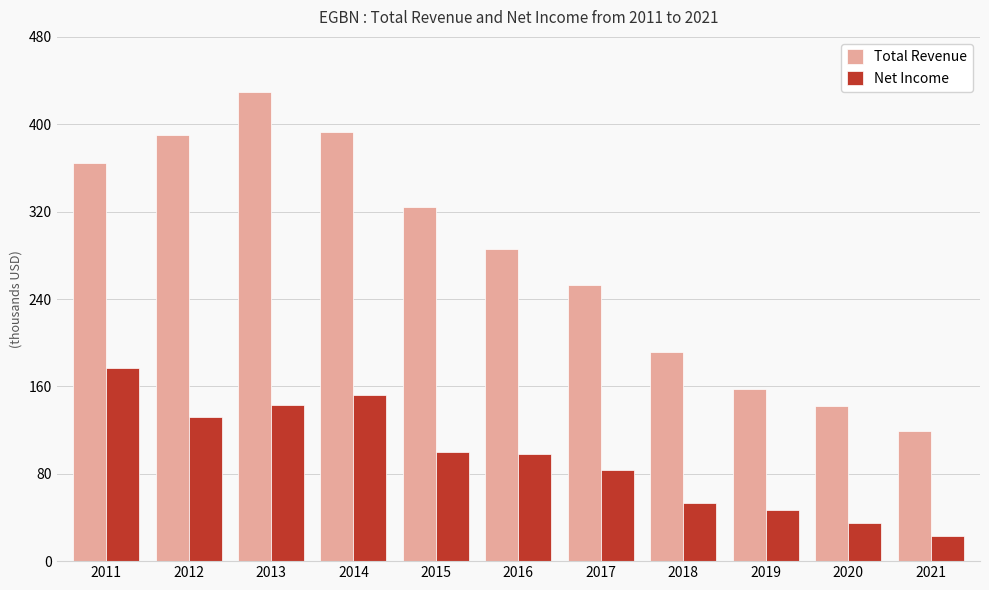

Which category has the lowest value in the Total Revenue series?

2021